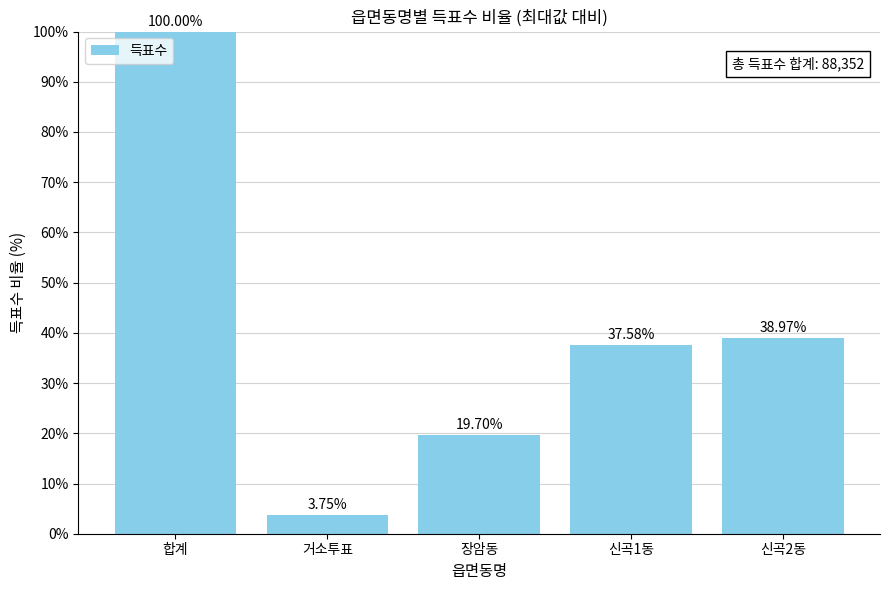

Which category has the highest value across all series?

합계